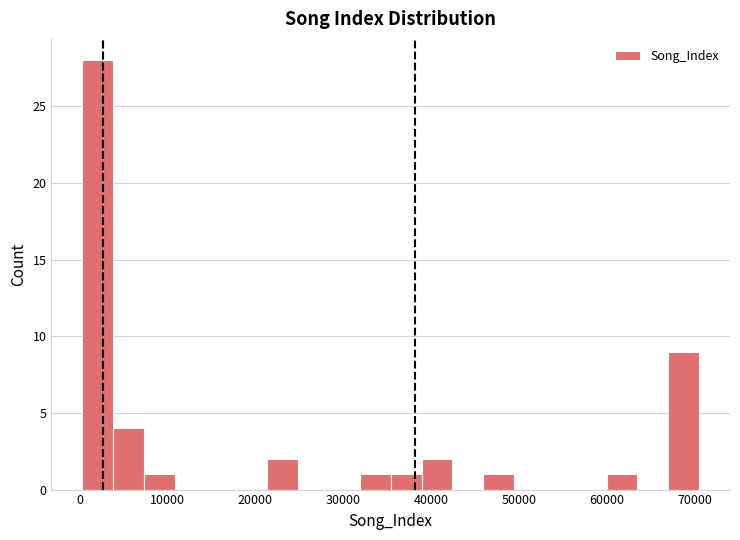

Read against the x-axis, roughly where is the centre of the tallest bar?

2000